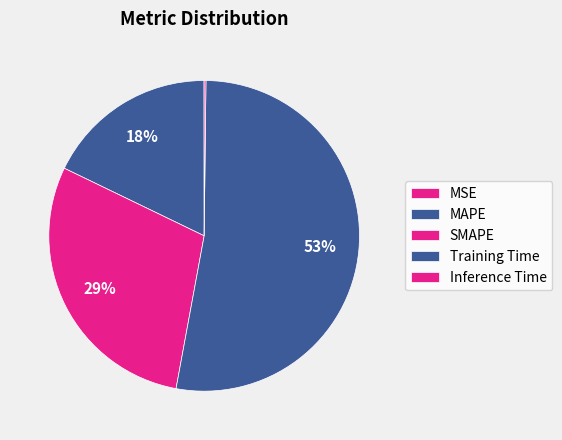

Is it true that MAPE is 18% of the pie?

True